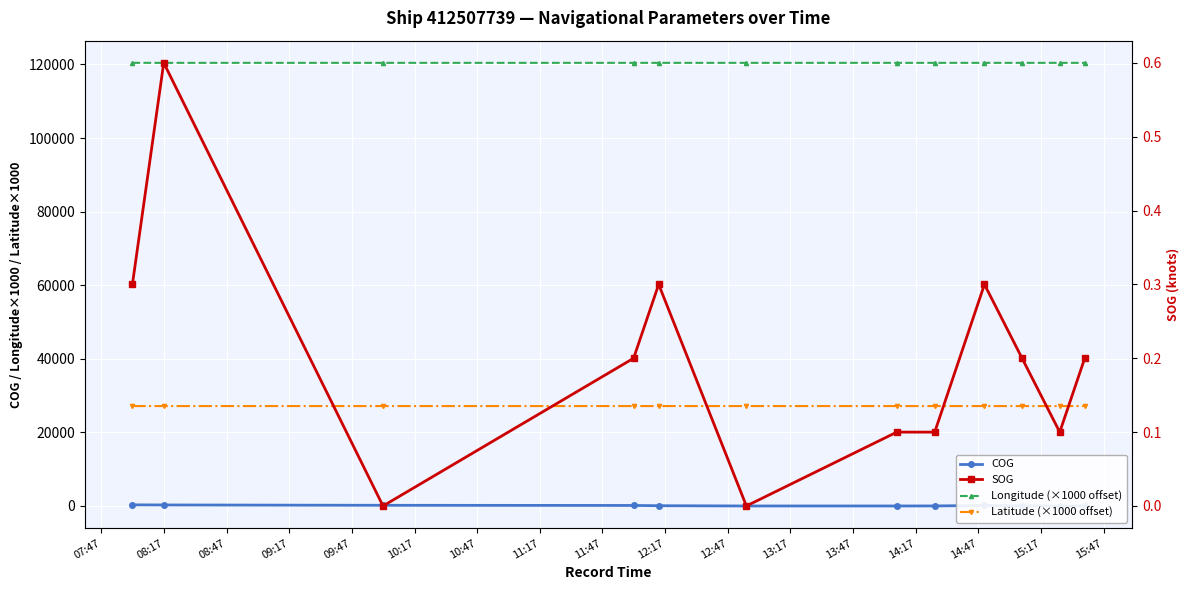

Which series has the widest spread of values?

COG